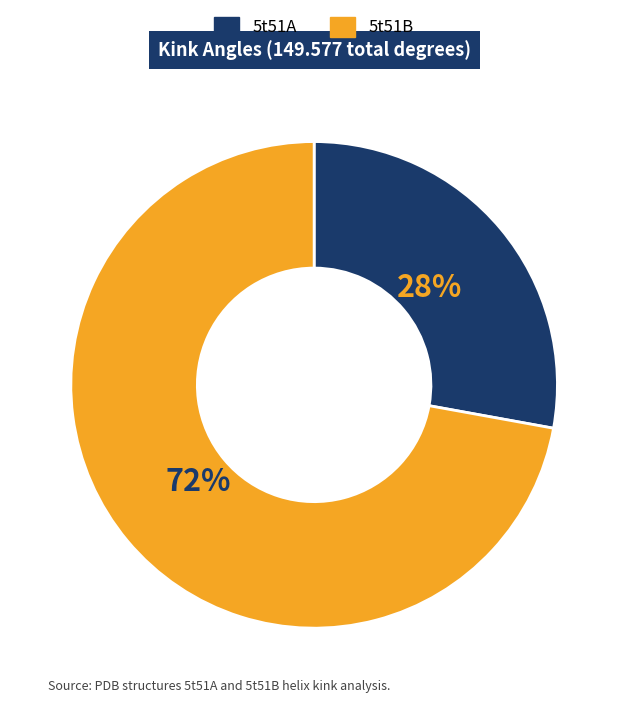

To the nearest percent, what percentage of the pie is 5t51A?

28%